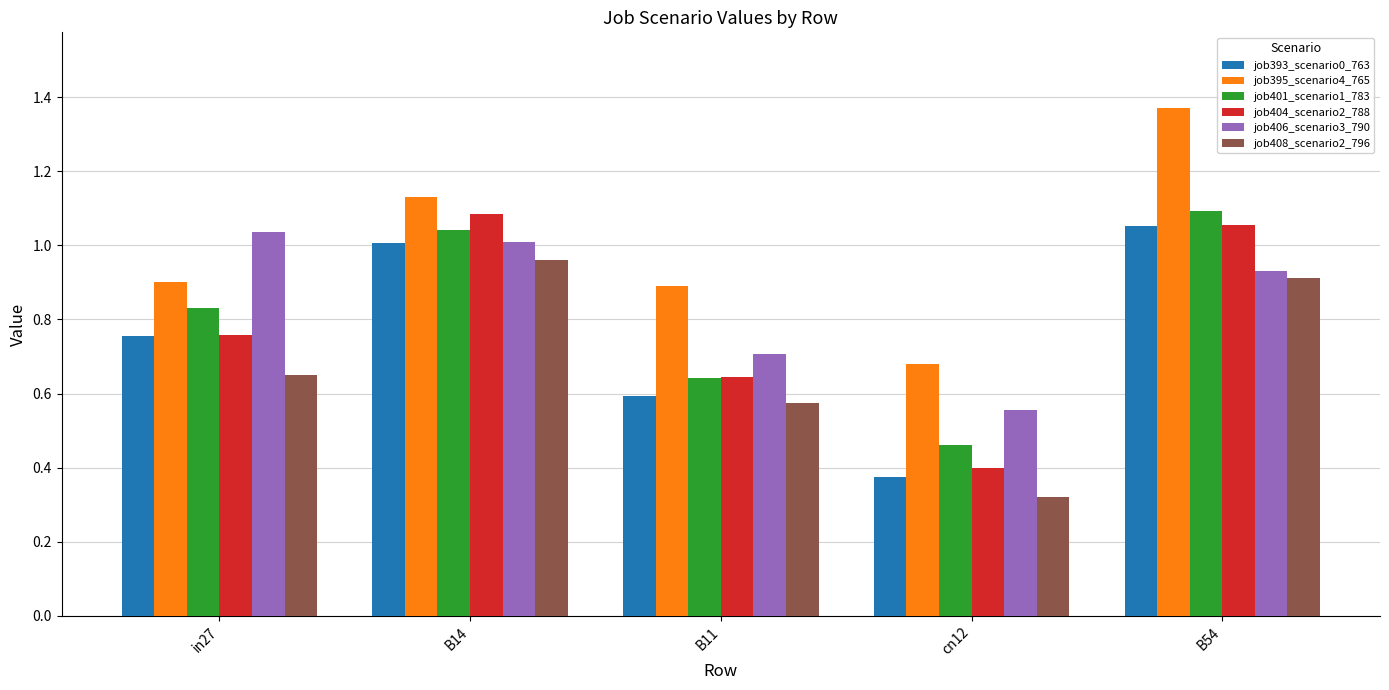

What is the sum of all job401_scenario1_783 values?

4.1